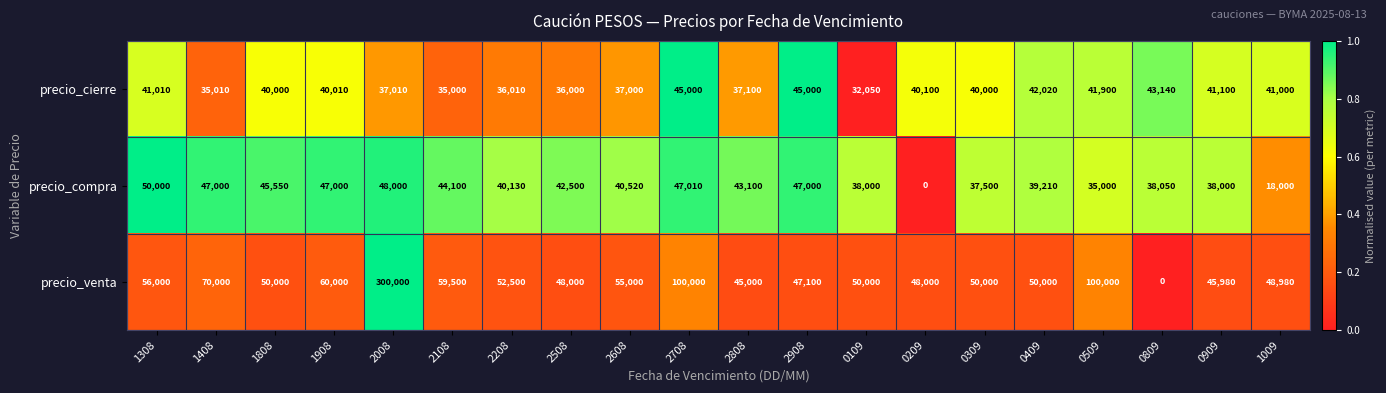

What is the average value of the precio_compra series?

39284